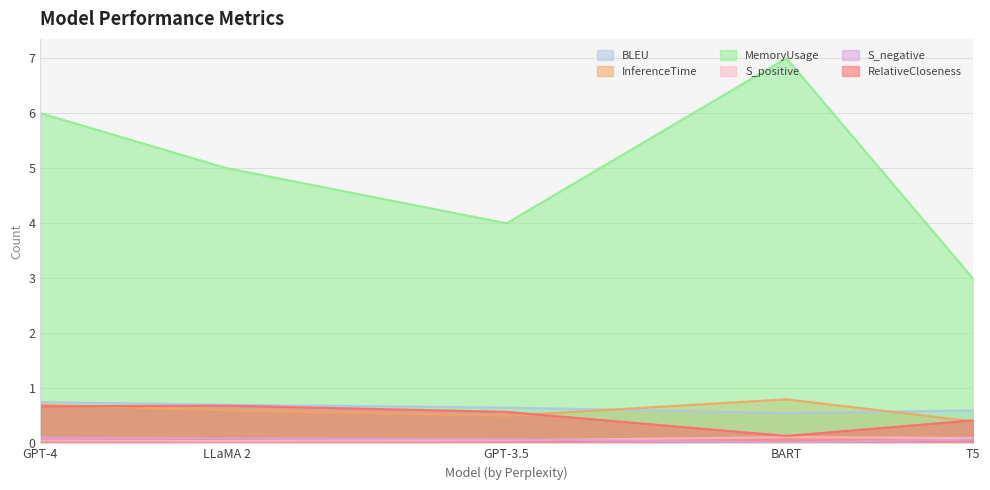

What position from the left is GPT-3.5?

3